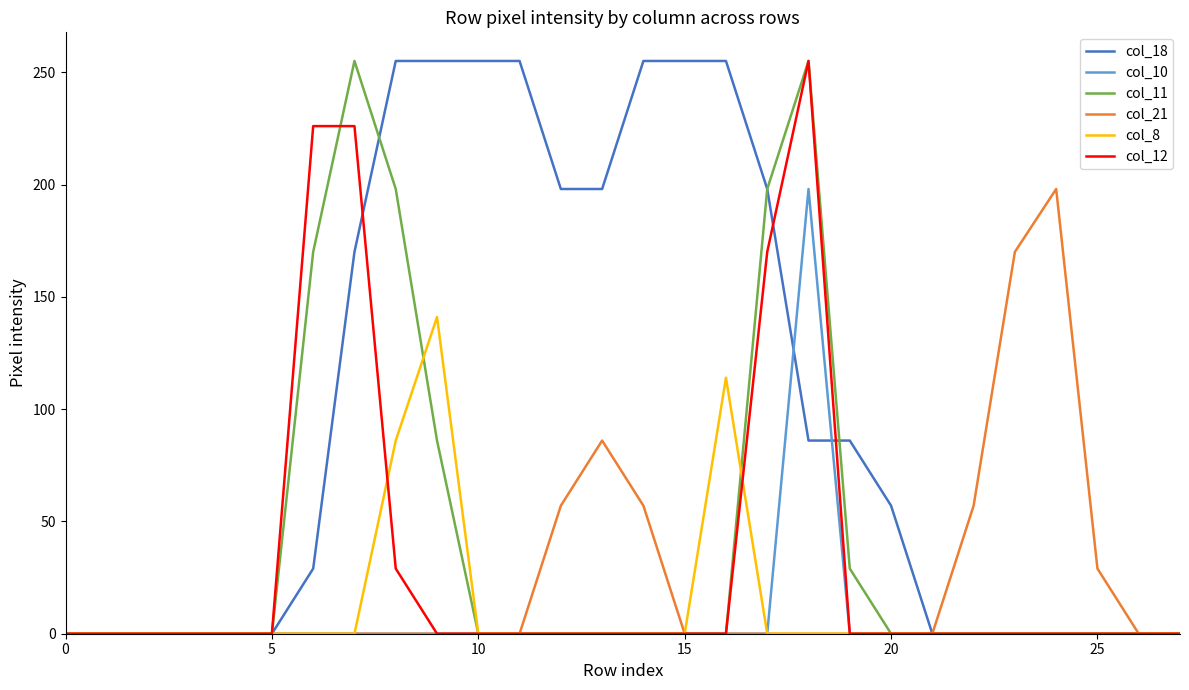

What is the highest value of the col_18 series?

255